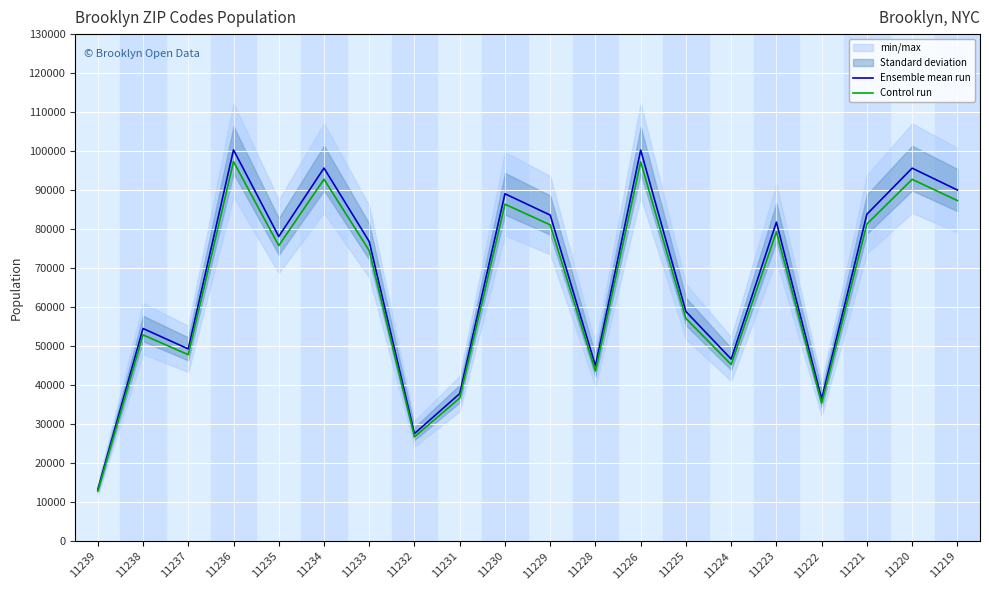

Is the value of Ensemble mean run at 11230 greater than the value of Control run at 11231?

Yes